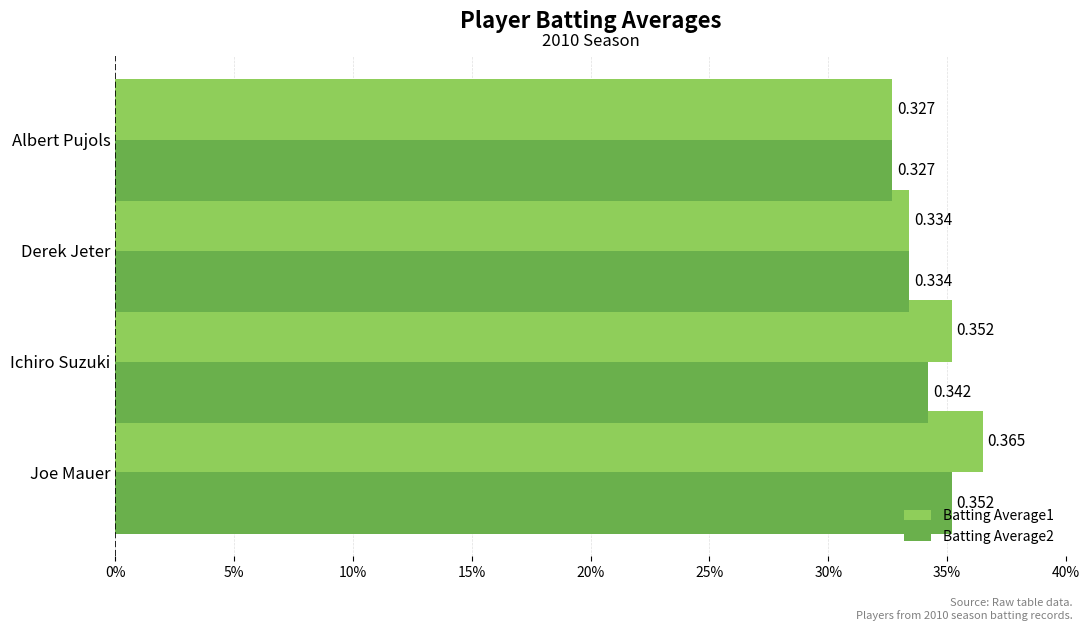

What is the maximum value shown in the chart?

0.4